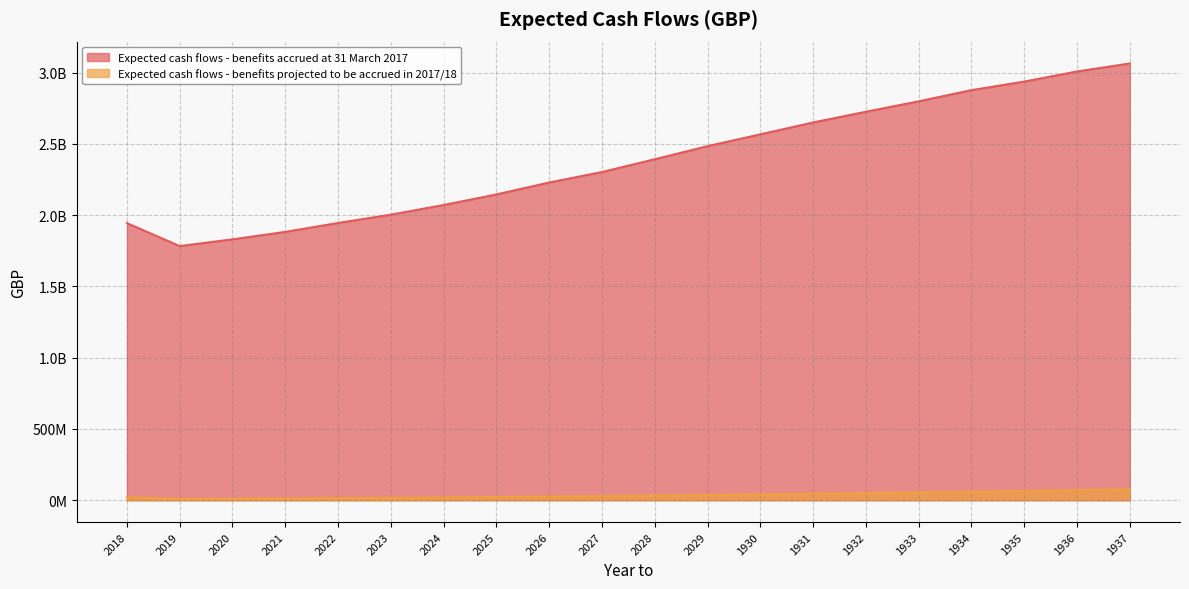

True or false: Expected cash flows - benefits projected to be accrued in 2017/18 and Expected cash flows - benefits accrued at 31 March 2017 intersect in this chart.

False